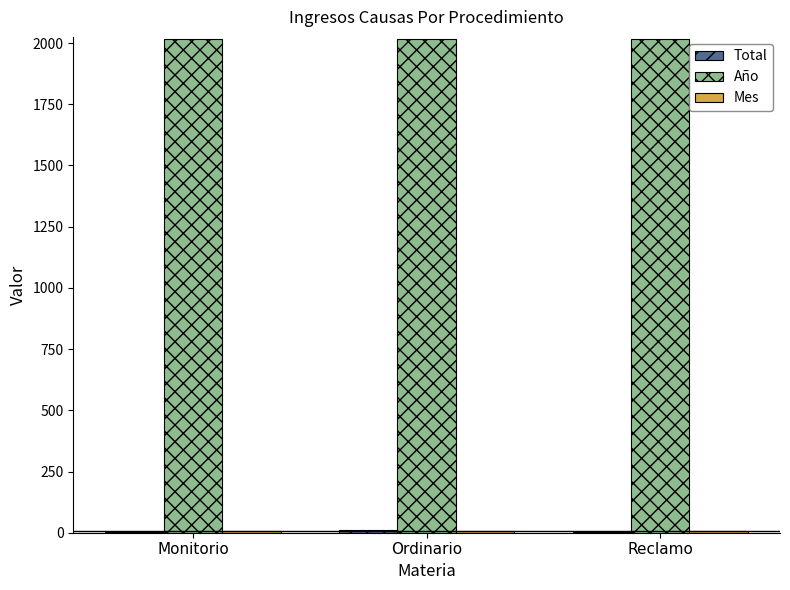

Is it true that Año equals 2017 at Monitorio?

True